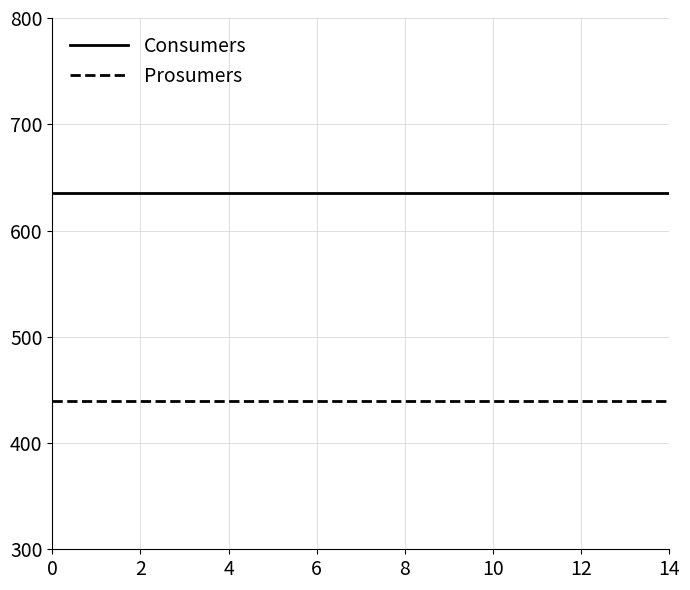

Which series has the largest total across all categories?

Consumers